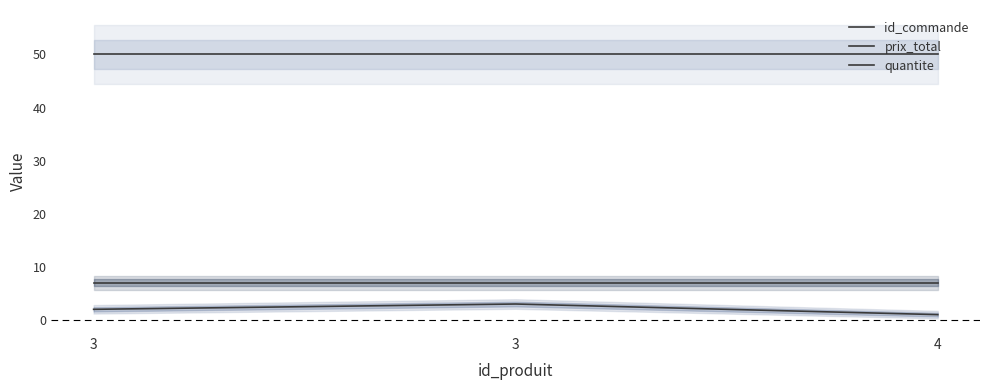

The value of id_commande at 3 is 2. True or false?

True